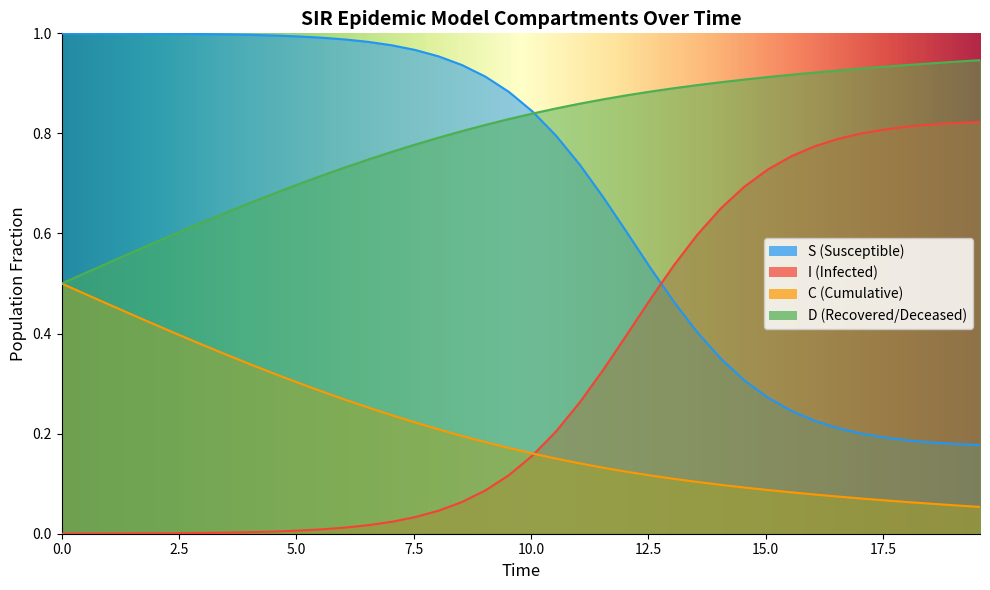

Count the number of data series in this chart.

4